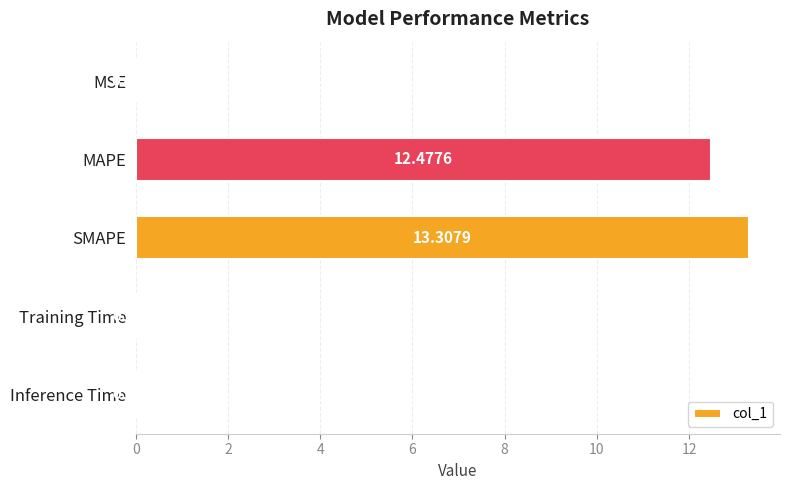

At which label is the value closest to 6?

Inference Time